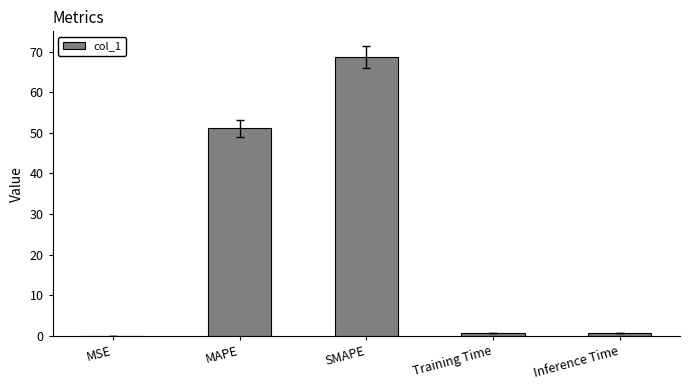

Which has a higher value, MSE or Inference Time?

Inference Time